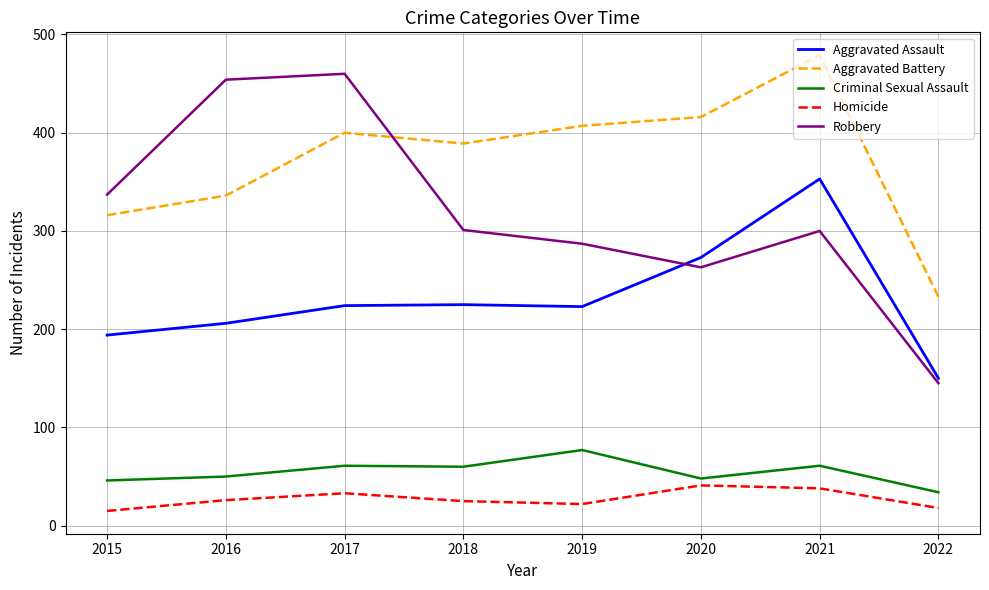

Does the chart have visible grid lines?

Yes